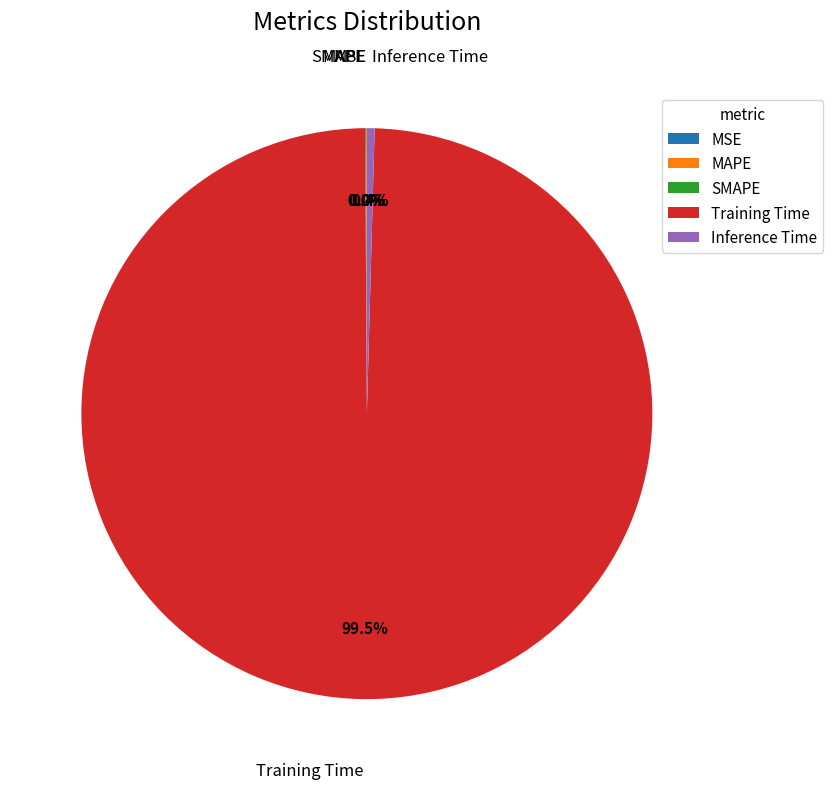

Which slice is the largest?

Training Time